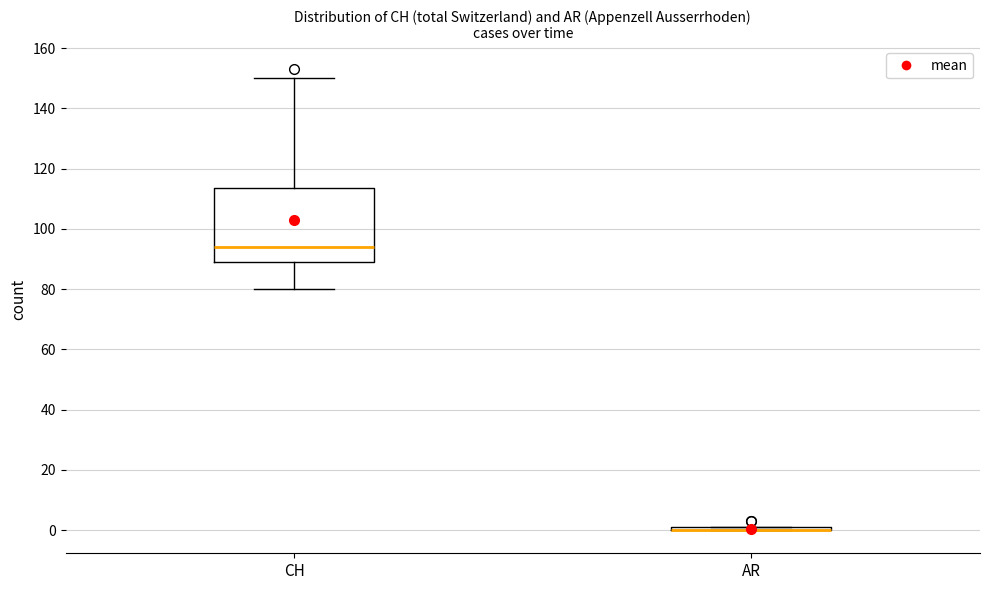

Reading left to right, read every box against the y-axis: the position of its median line, the range the box covers, and the ends of its whiskers. The values are not printed on the chart, so give them approximately, as read against the axis.

CH: median 94, box 90 to 114, whiskers 80 to 150
AR: box collapsed to a line at 0, whiskers 0 to 2